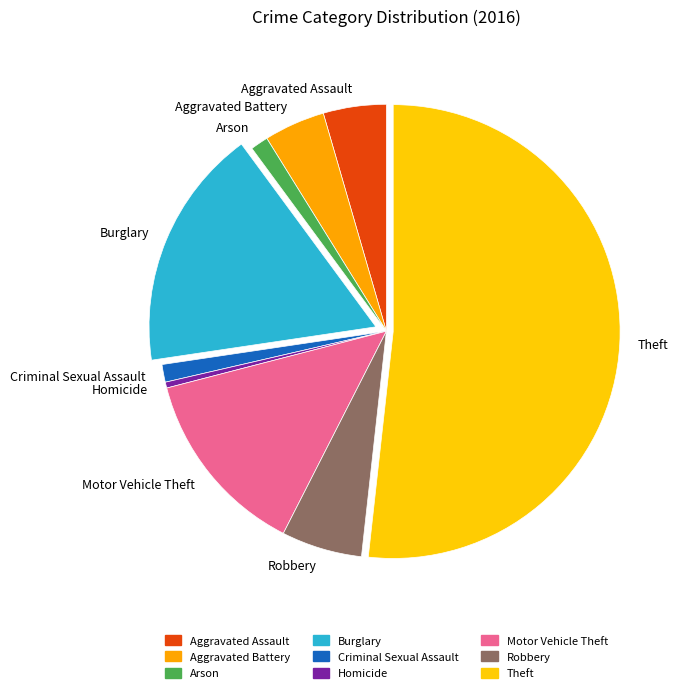

Which category accounts for the majority?

Theft